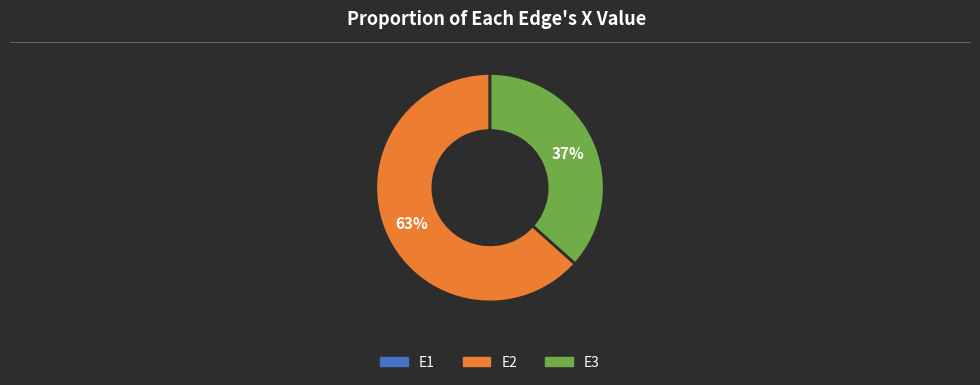

Is there any slice that represents more than half of the pie?

Yes